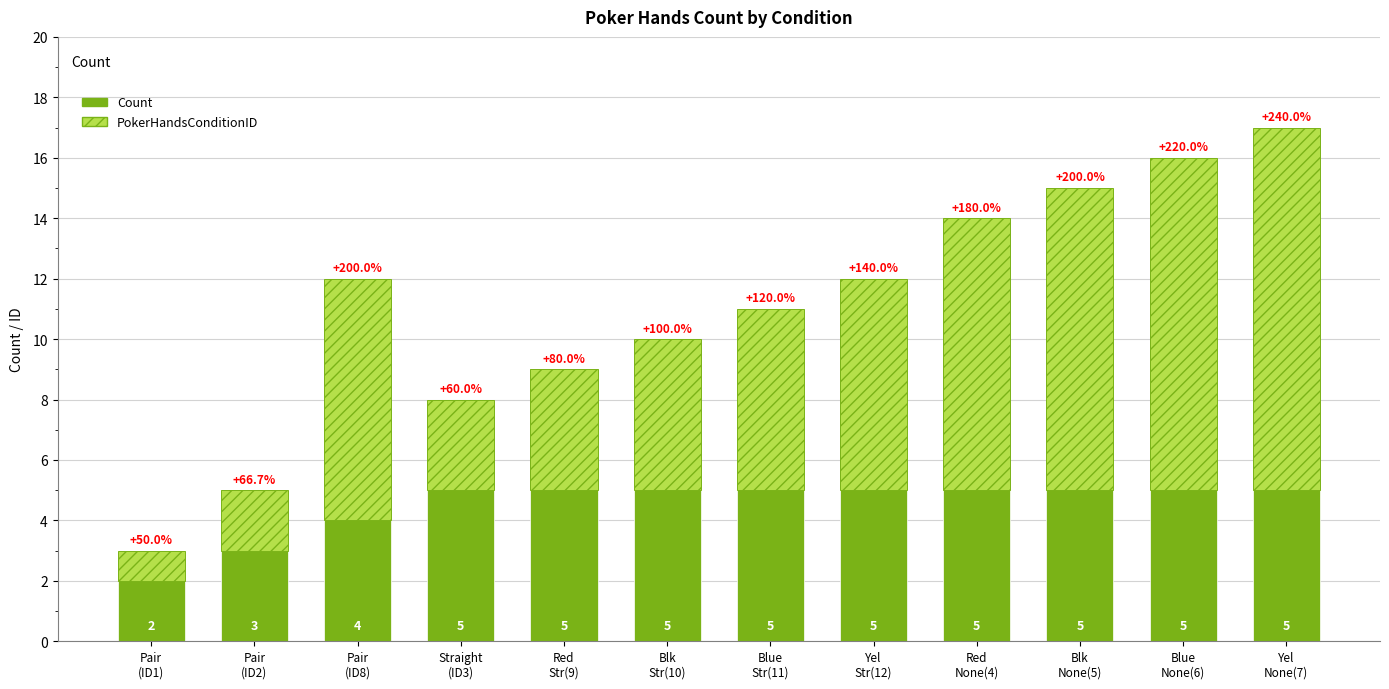

What is the sum of all Count values?

54